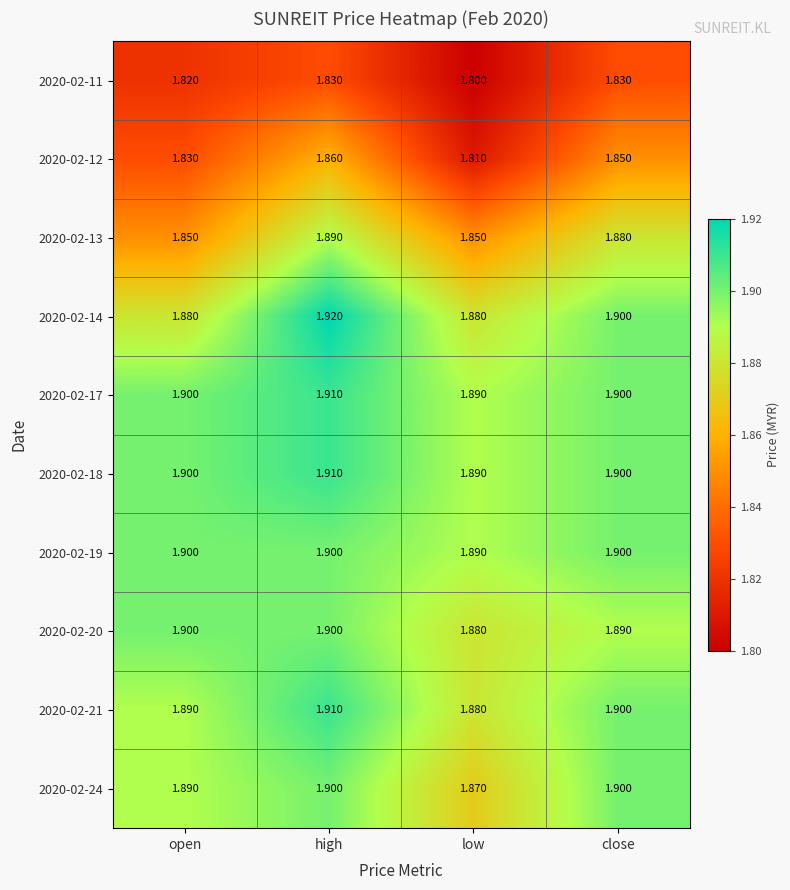

At which label does 2020-02-14 reach its peak?

high